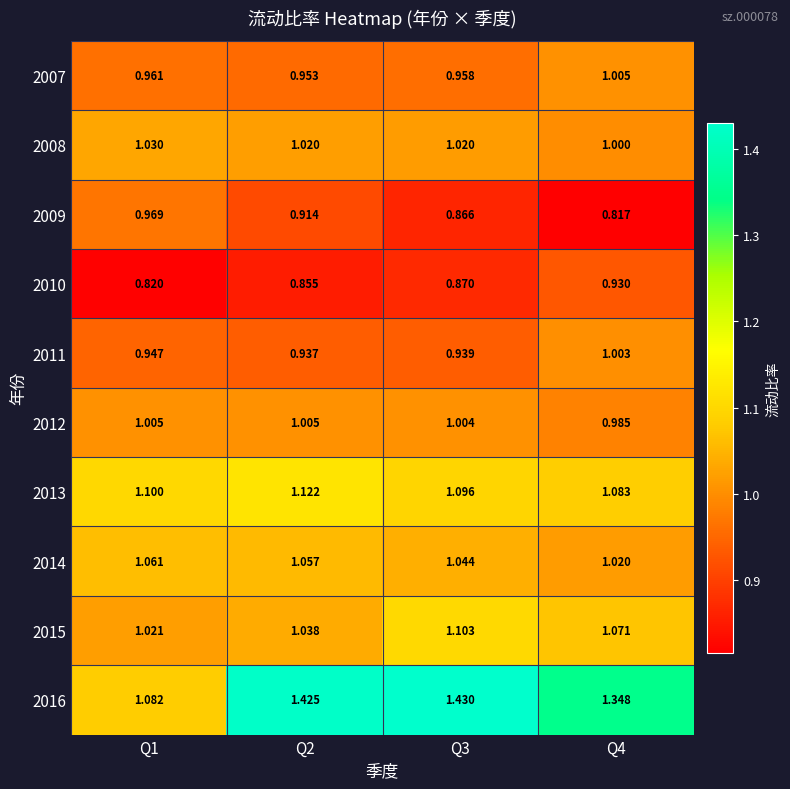

Which series has the largest range (max minus min)?

2016